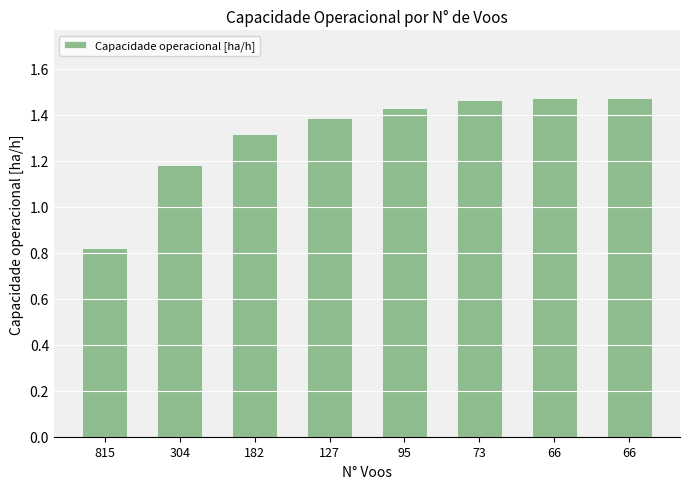

The chart shows a value of 2.6 at 73. True or false?

False